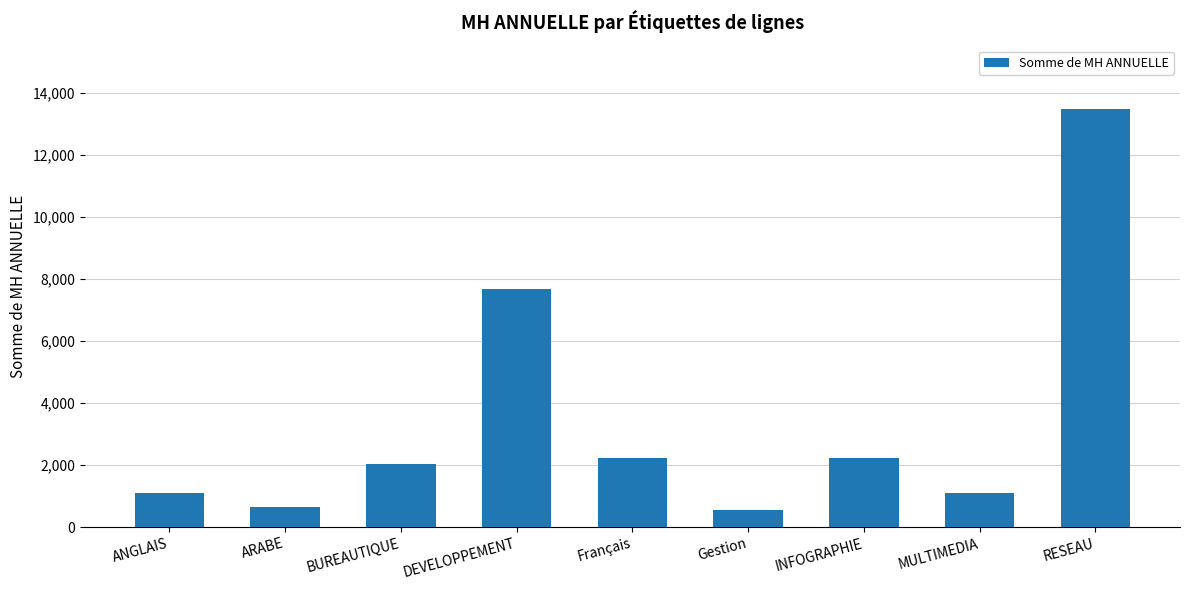

Reading left to right, extract all data points from this chart.

ANGLAIS=1110.0	ARABE=647.5	BUREAUTIQUE=2035.0	DEVELOPPEMENT=7677.5	Français=2220.0	Gestion=555.0	INFOGRAPHIE=2220.0	MULTIMEDIA=1110.0	RESEAU=13488.5